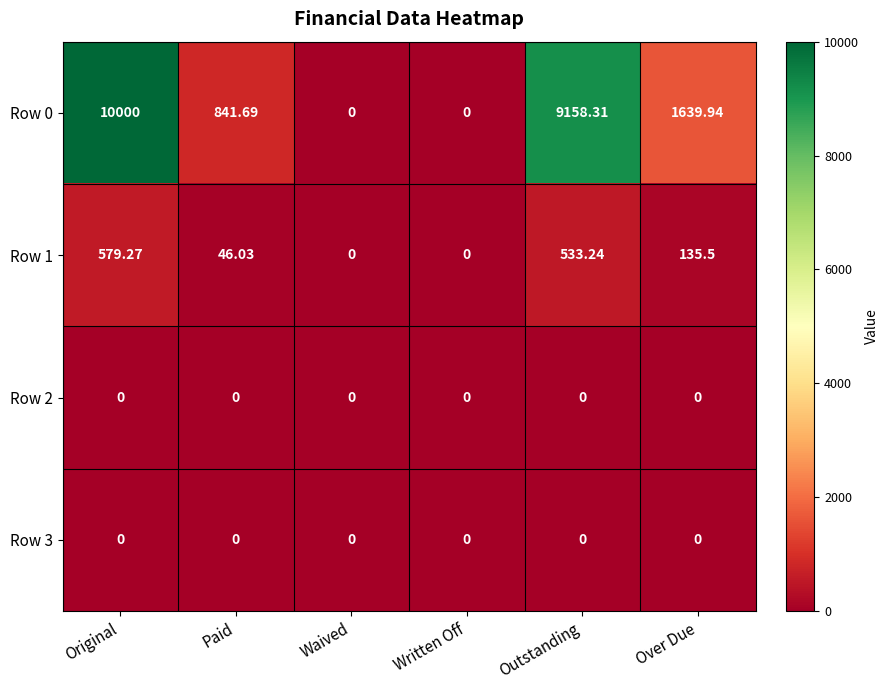

At which category does the chart reach its peak across all series?

Original